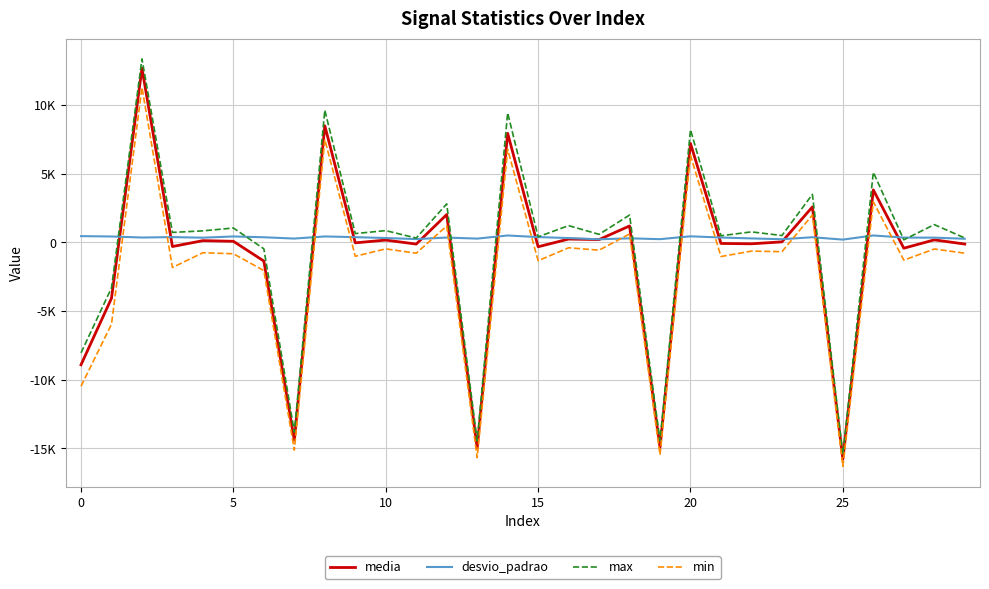

What is the label of the 15th point from the right?

15